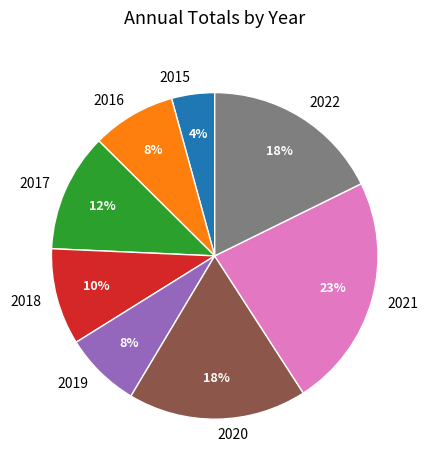

Combined, do 2020 and 2018 account for over 50%?

No